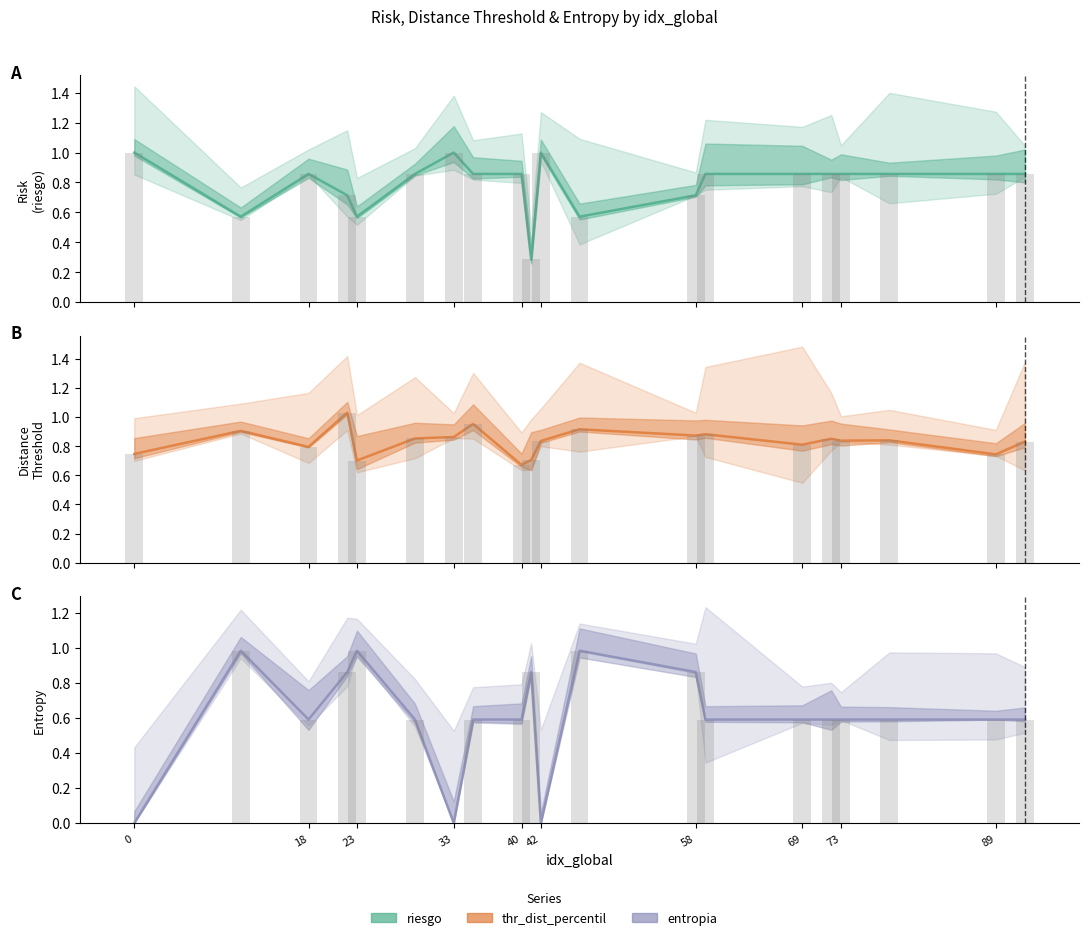

The value of thr_dist_percentil at 58 is 1.2. True or false?

False